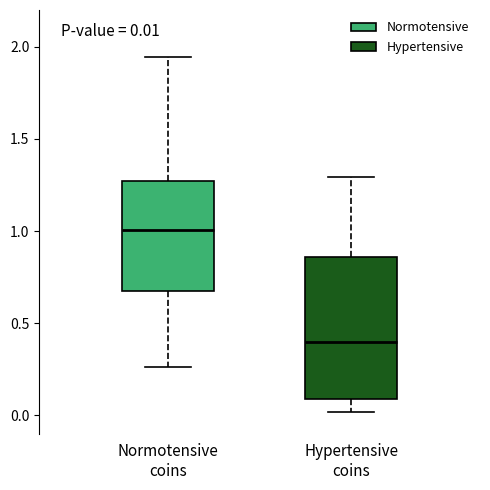

Which box's median line is the lowest?

Hypertensive coins